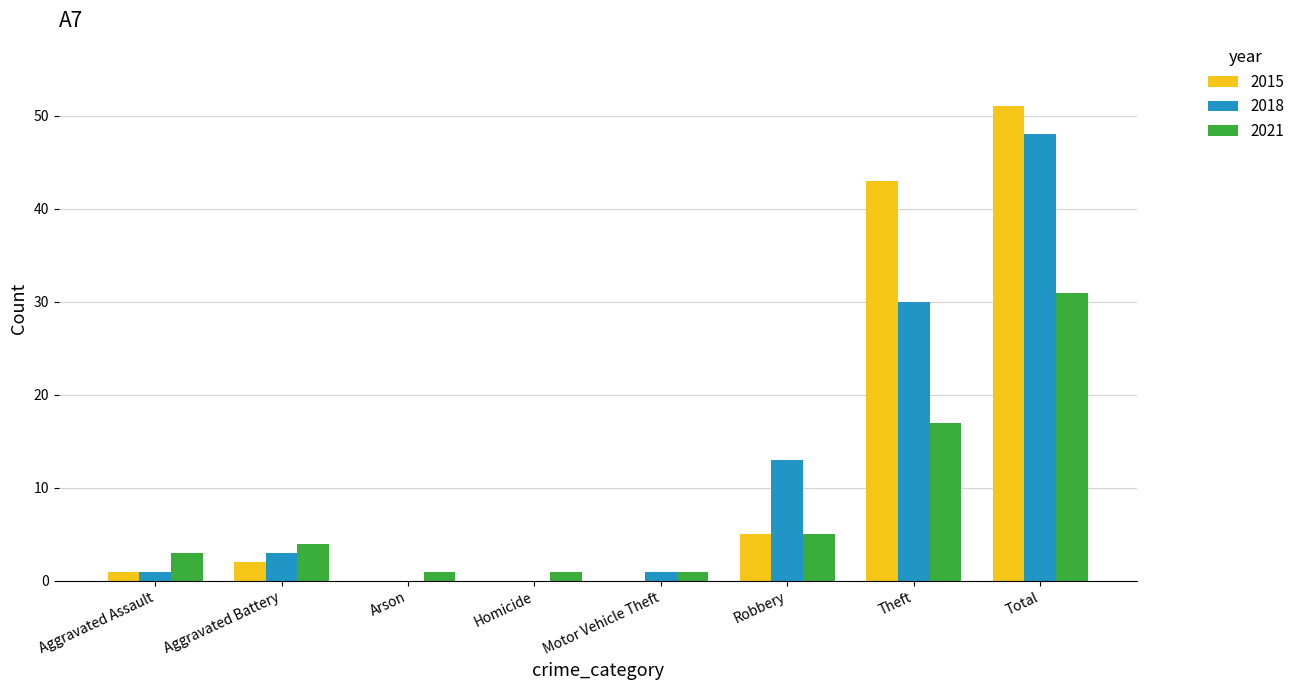

What is the spread (max minus min) of values at Robbery?

8